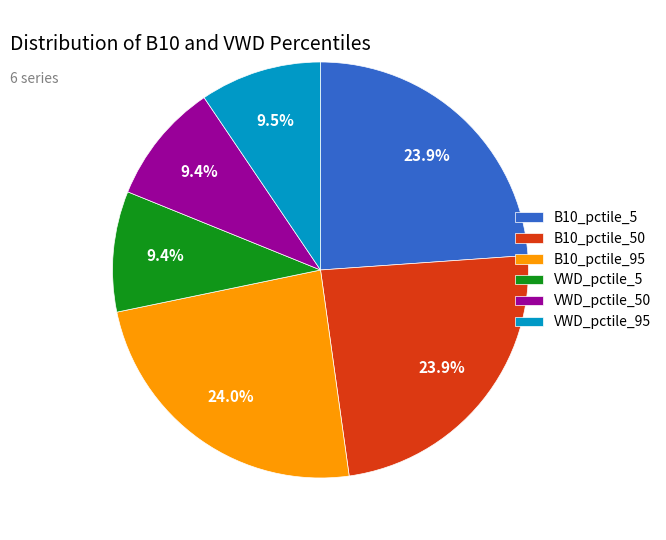

Count the number of slices in the pie.

6